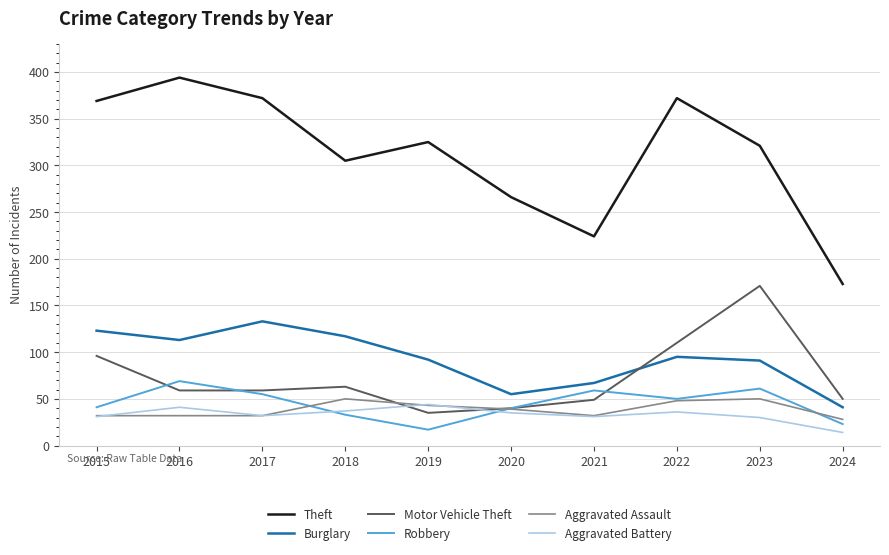

What is the approximate value of Aggravated Assault at 2017, to the nearest 5?

30